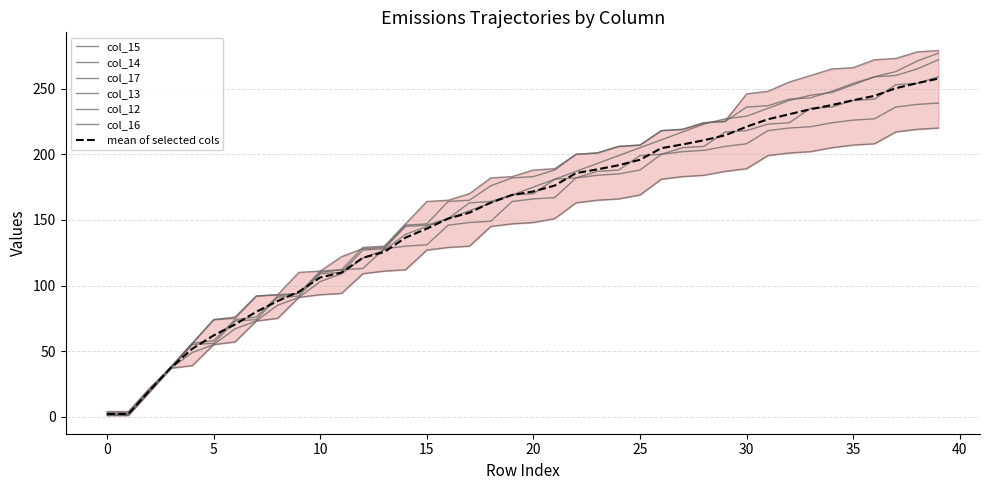

What is the total value across all series at 3?

225